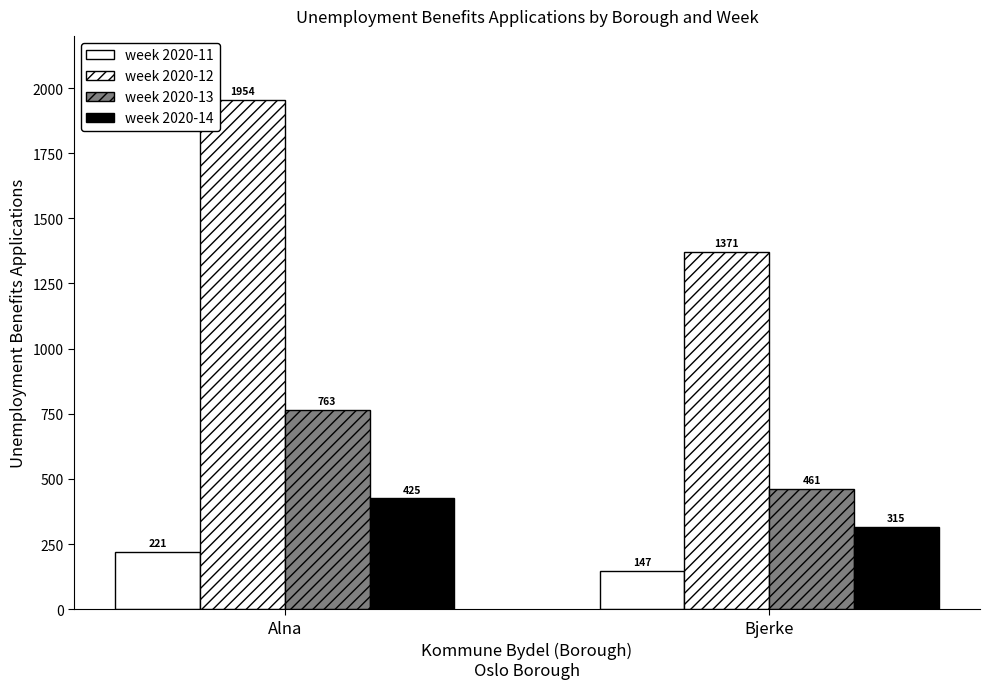

How many data points in week 2020-11 are less than 221?

1